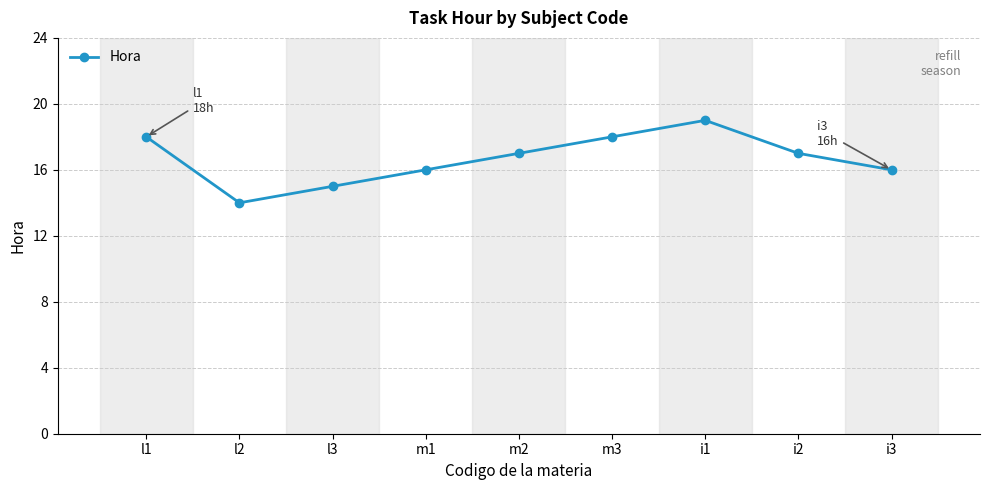

What is the sum of the values at i1 and m2?

36